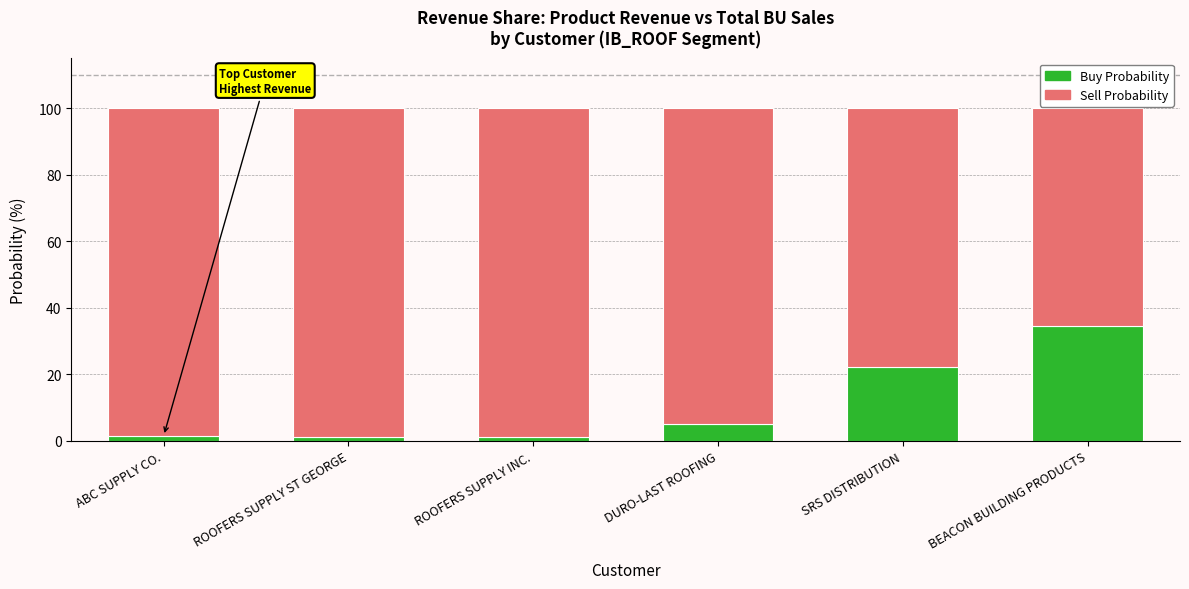

What is the difference between the maximum and minimum values in the Buy Probability series?

33.3